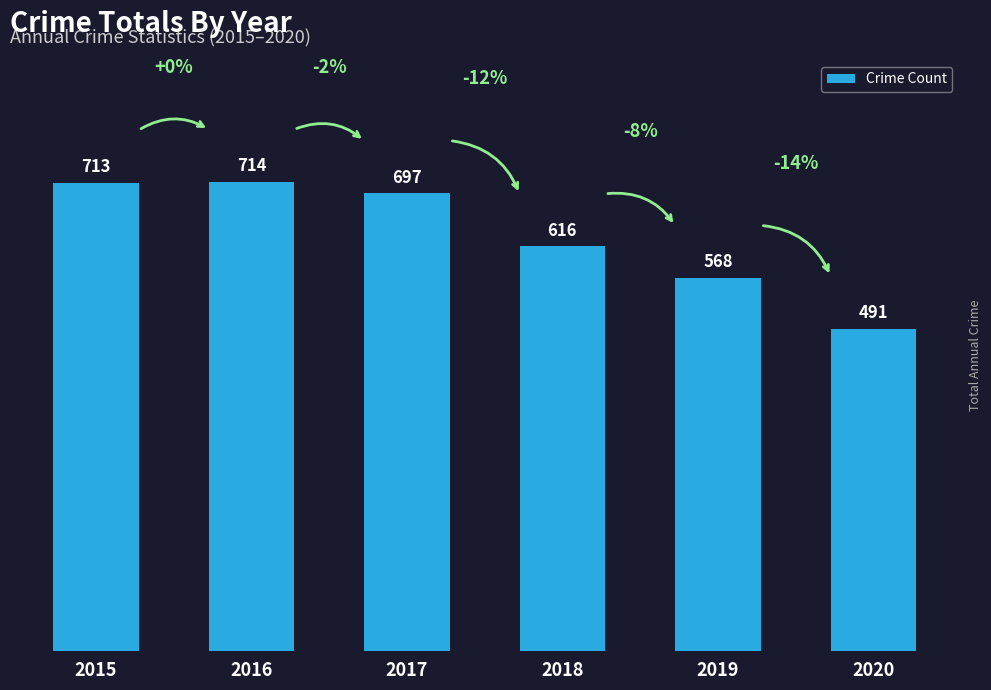

What is the smallest value displayed?

491